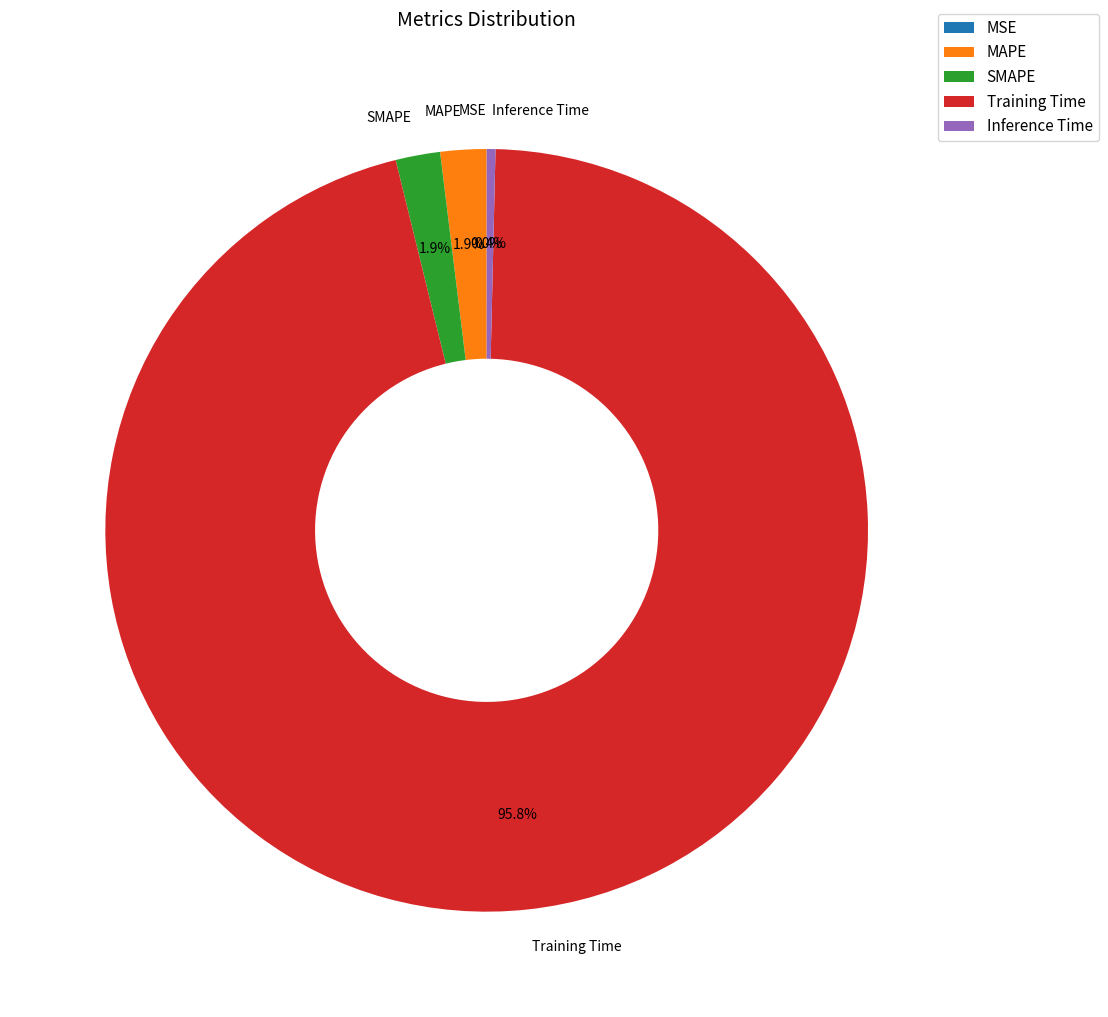

To the nearest percent, what is the combined percentage of MAPE and Inference Time?

2%